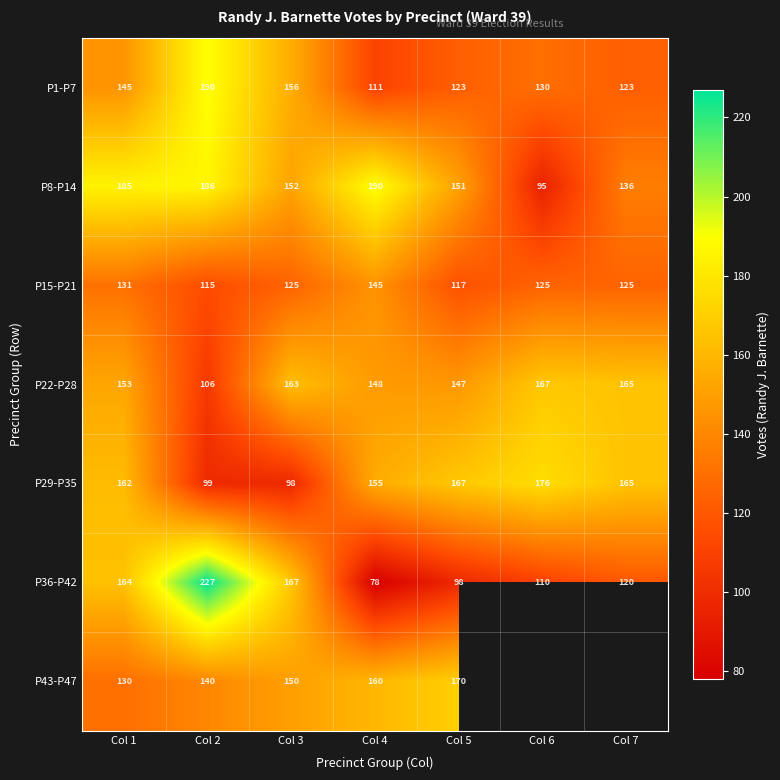

Which series changed the most between Col 1 and Col 3?

P29-P35